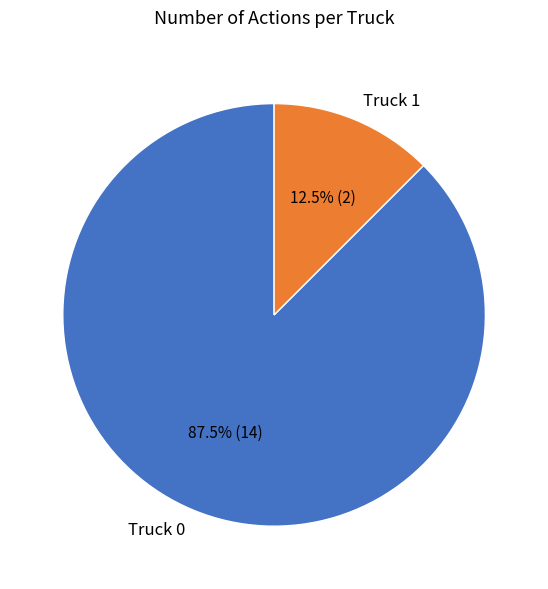

What is the ratio of the value at Truck 1 to the value at Truck 0?

0.1